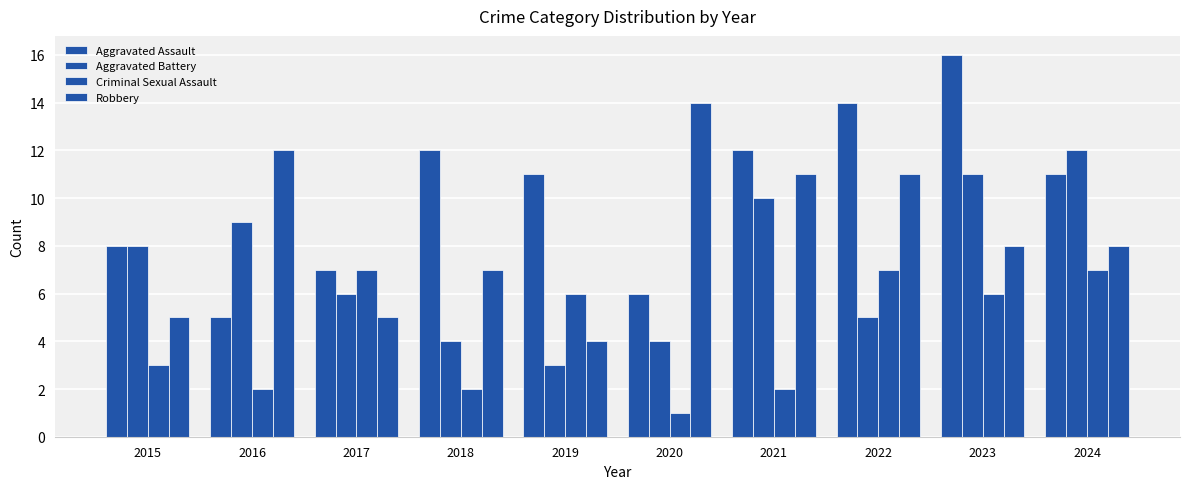

How many series are shown in this chart?

4